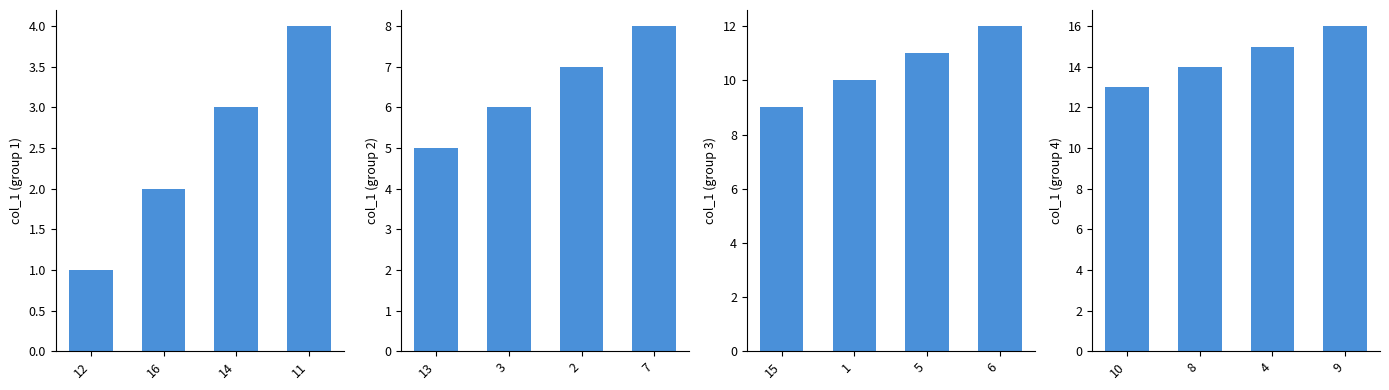

What is the value of the col_1 group 1 bar at the 1st from the left?

1